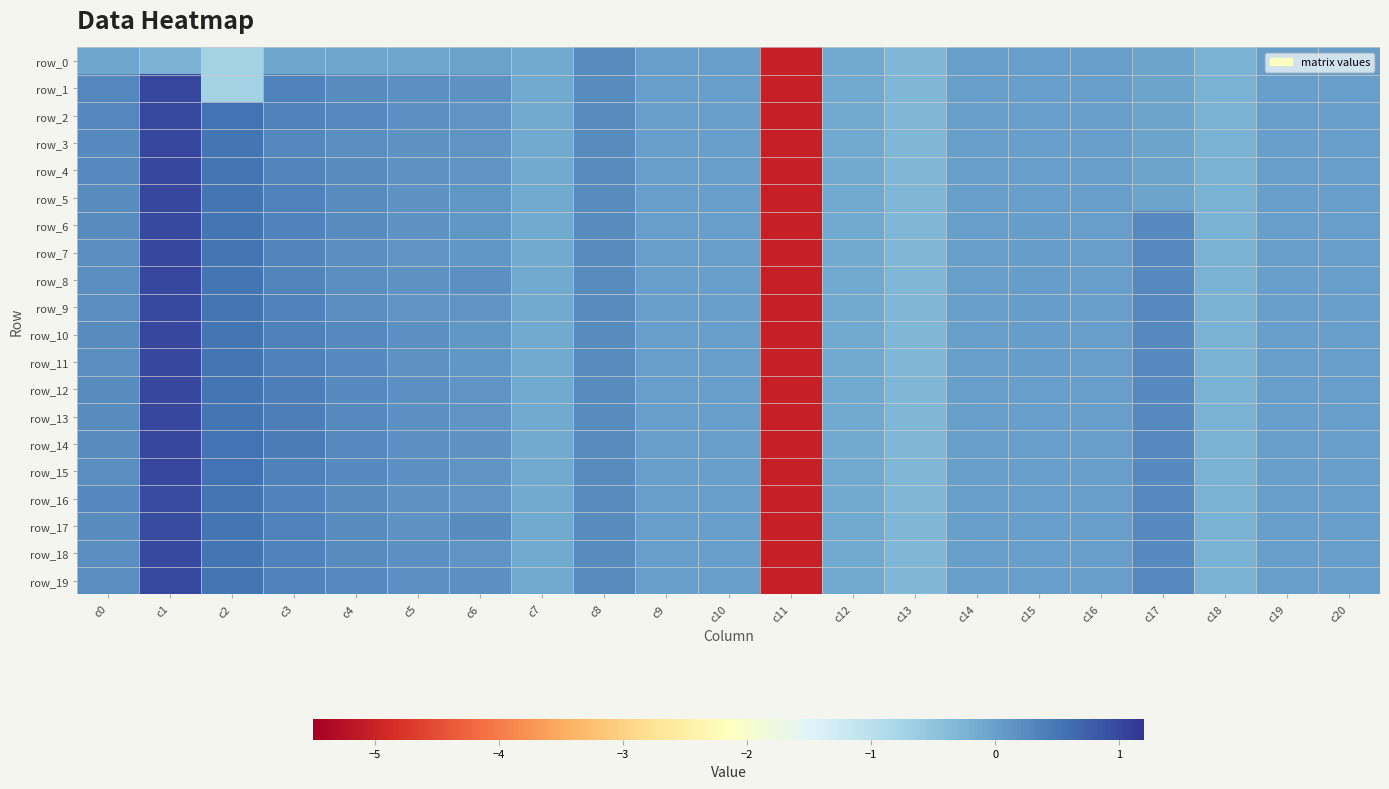

Which series changed the most between c6 and c10?

row_17